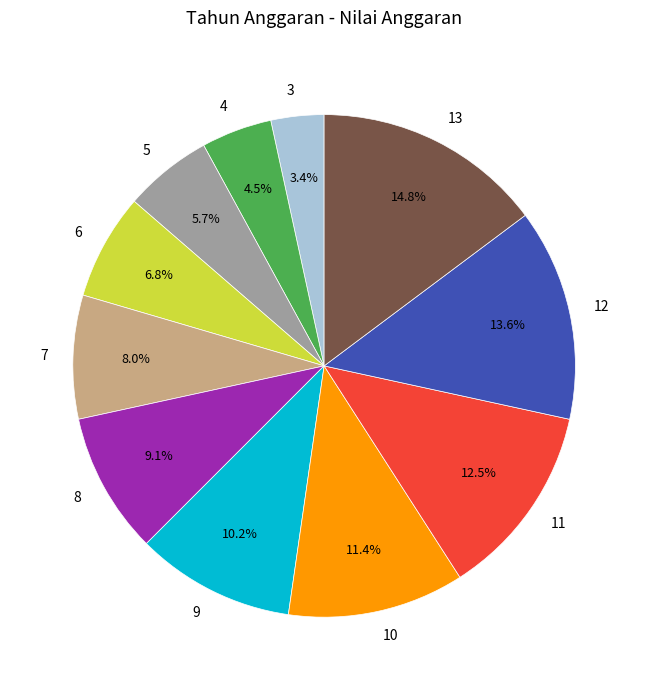

To the nearest percent, what is the difference between the largest and smallest slice percentages?

11%